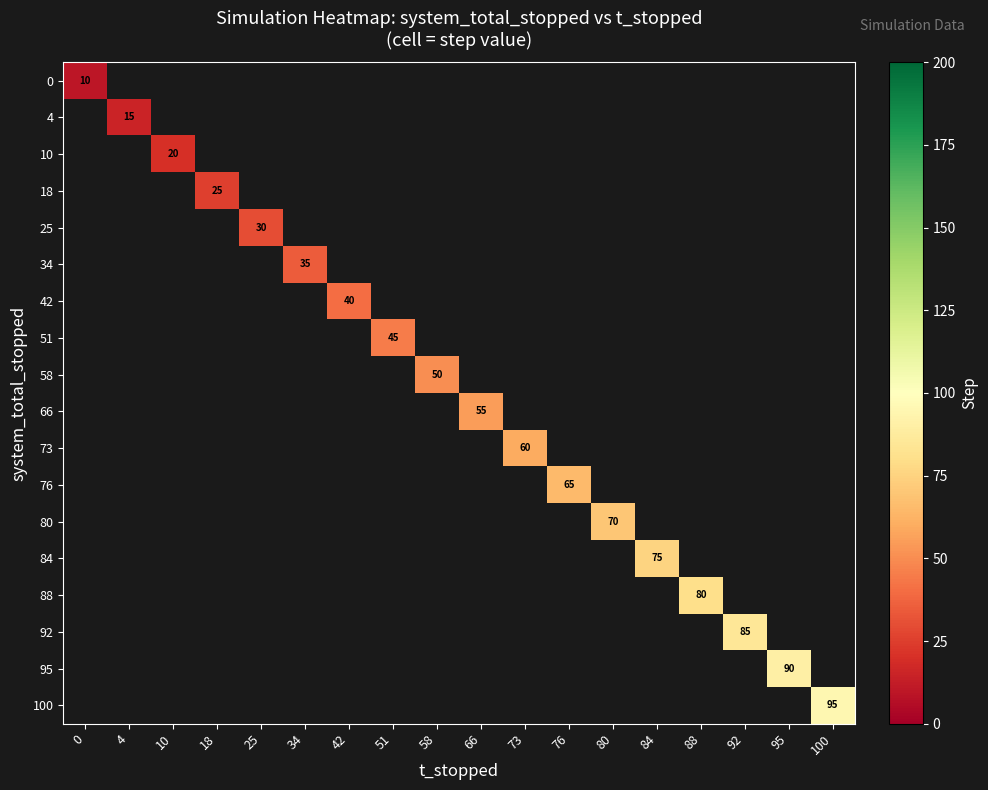

How many values in 0 are above zero?

1